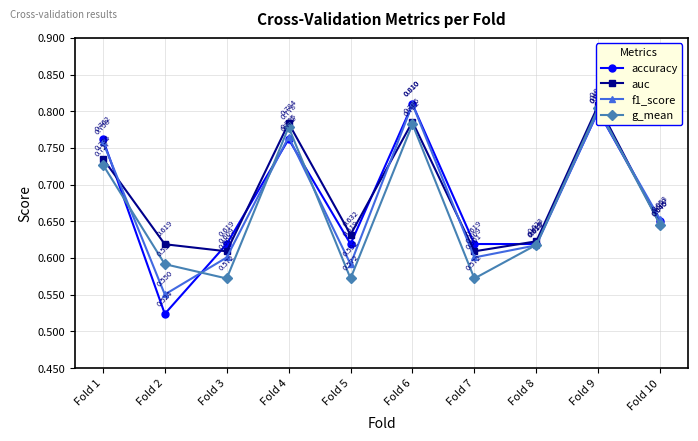

How many interior local peaks does the f1_score series have?

3